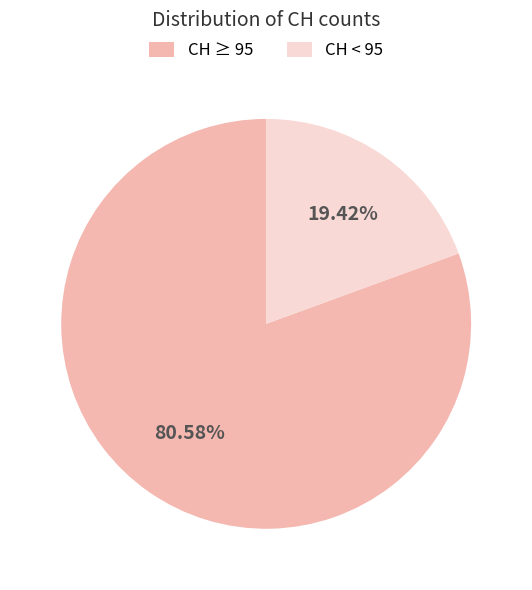

Is the sum of CH < 95 and CH ≥ 95 greater than half?

Yes